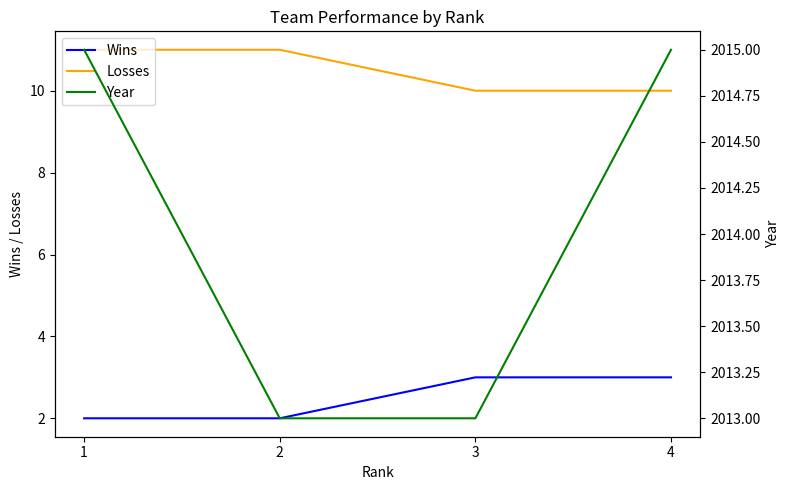

Which has a higher value, 1 or 3?

3